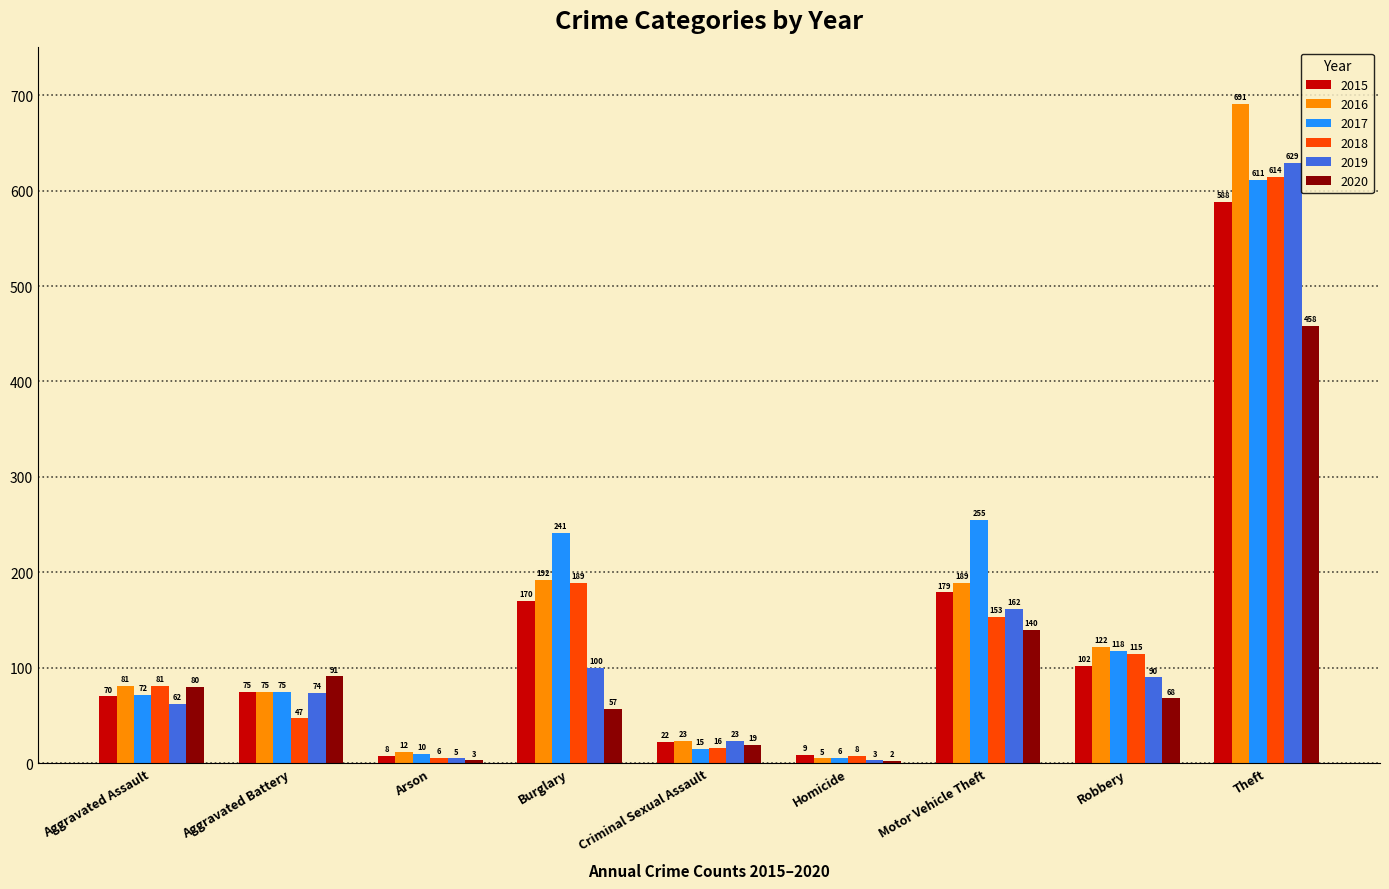

What is the sum of the 2015 values at Homicide and Aggravated Assault?

79